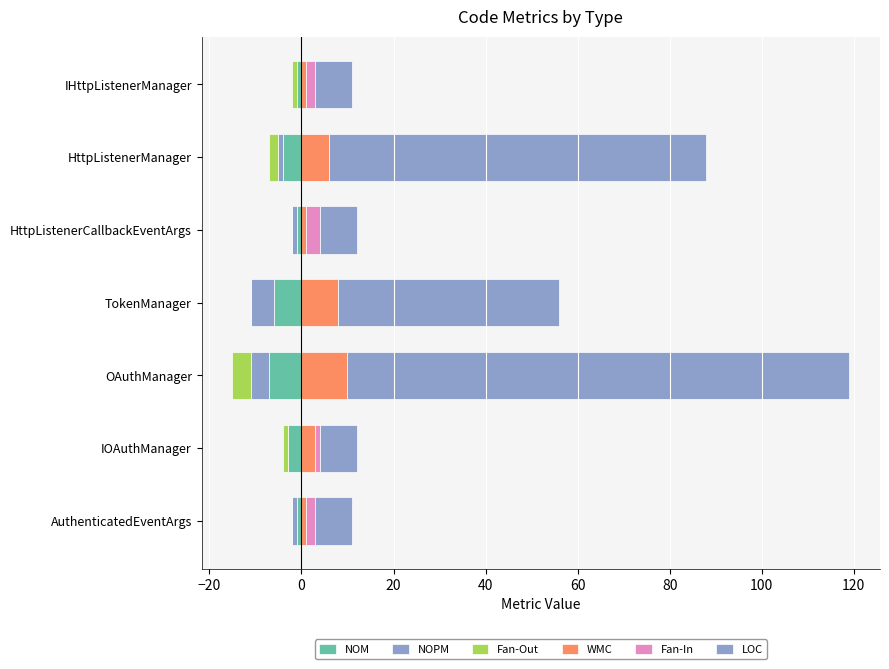

Rank the series at HttpListenerManager from highest to lowest value.

LOC, WMC, Fan-In, NOPM, Fan-Out, NOM